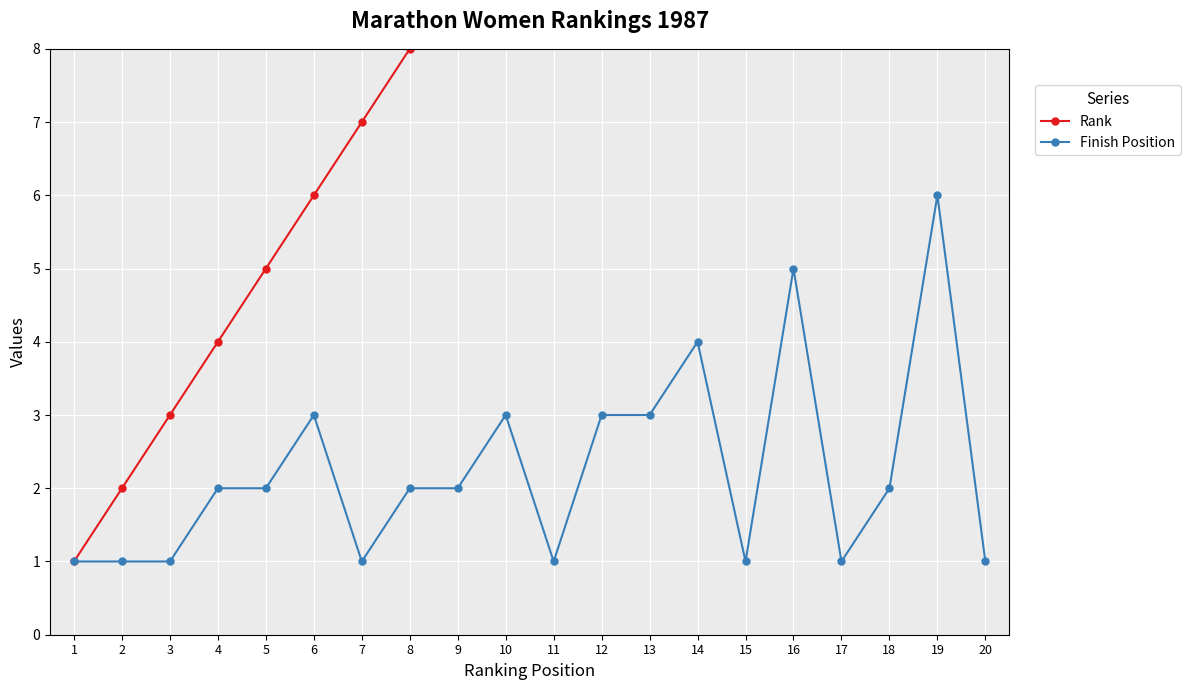

What value does the Rank series have at 11?

11